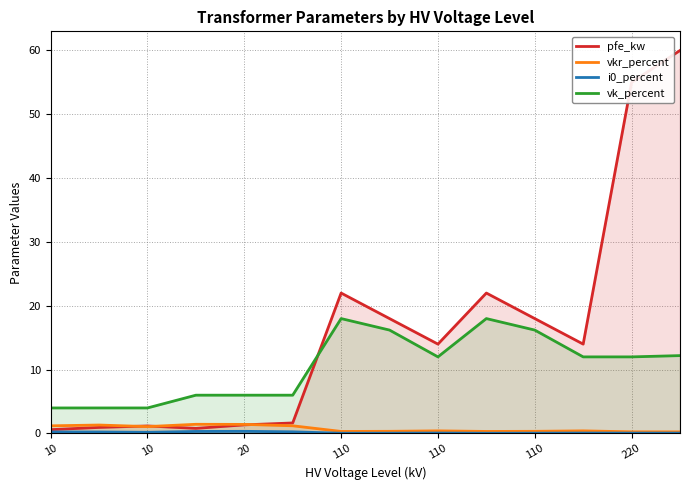

What is the greatest value displayed?

60.0